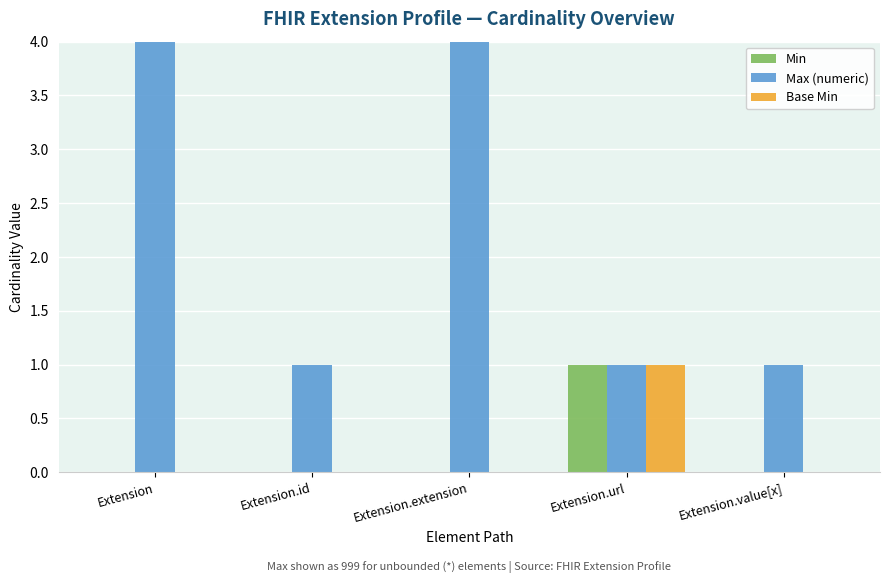

What is the total value across all series at Extension.extension?

999